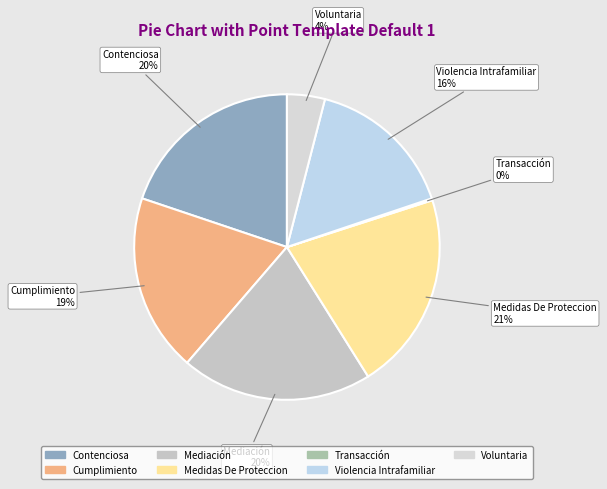

What percentage is the Medidas De Proteccion slice, to the nearest percent?

21%